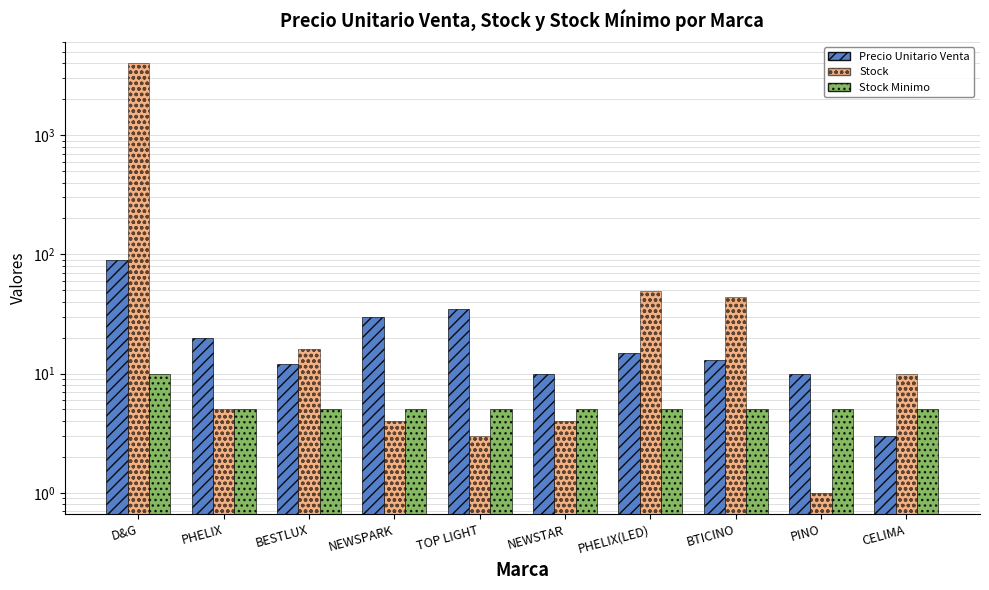

Reading left to right, extract all data points from this chart.

Precio Unitario Venta: D&G=90	PHELIX=20	BESTLUX=12	NEWSPARK=30	TOP LIGHT=35	NEWSTAR=10	PHELIX(LED)=15	BTICINO=13	PINO=10	CELIMA=3
Stock: D&G=4000	PHELIX=5	BESTLUX=16	NEWSPARK=4	TOP LIGHT=3	NEWSTAR=4	PHELIX(LED)=49	BTICINO=44	PINO=1	CELIMA=10
Stock Minimo: D&G=10	PHELIX=5	BESTLUX=5	NEWSPARK=5	TOP LIGHT=5	NEWSTAR=5	PHELIX(LED)=5	BTICINO=5	PINO=5	CELIMA=5